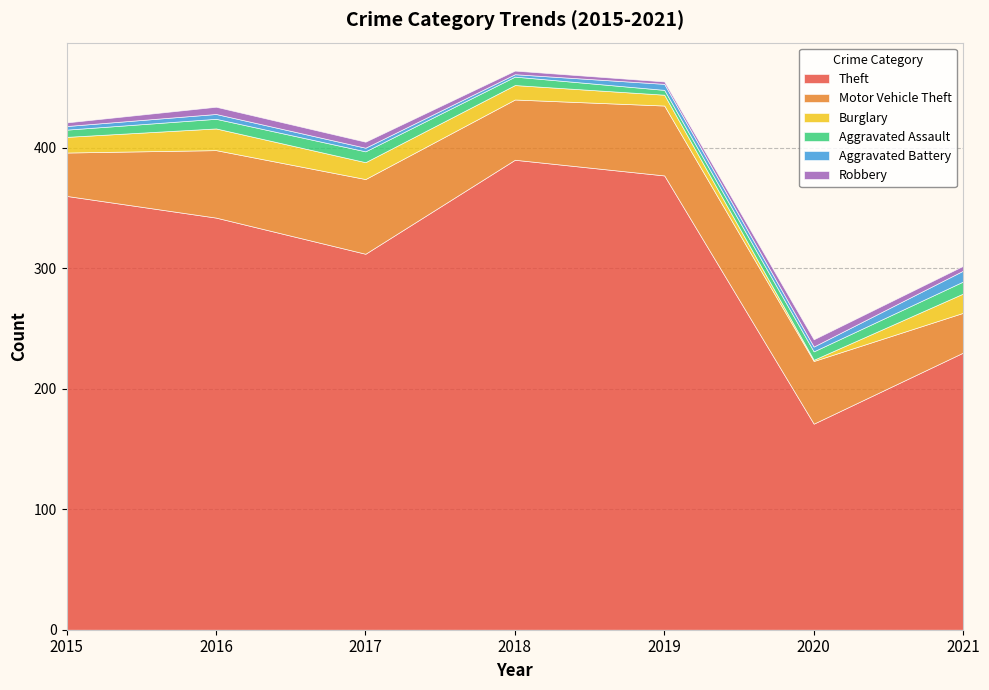

Reading right to left, what are all the values shown in this chart?

Theft: 2021=230	2020=171	2019=377	2018=390	2017=312	2016=342	2015=360
Motor Vehicle Theft: 2021=33	2020=52	2019=58	2018=50	2017=62	2016=56	2015=36
Burglary: 2021=16	2020=1	2019=9	2018=12	2017=14	2016=18	2015=13
Aggravated Assault: 2021=10	2020=7	2019=4	2018=7	2017=9	2016=8	2015=6
Aggravated Battery: 2021=9	2020=4	2019=5	2018=2	2017=3	2016=4	2015=3
Robbery: 2021=4	2020=6	2019=2	2018=3	2017=5	2016=6	2015=3